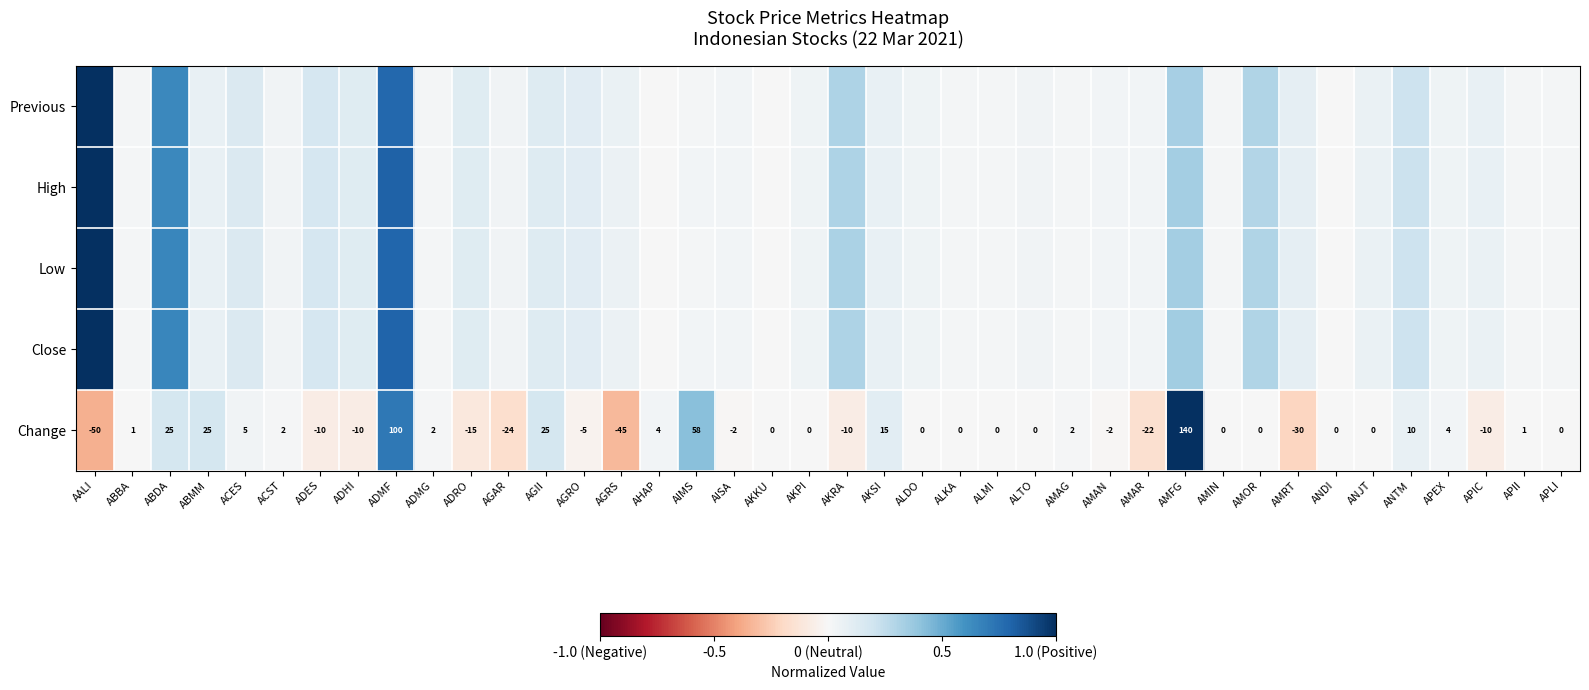

At which label does Change reach its peak?

AMFG